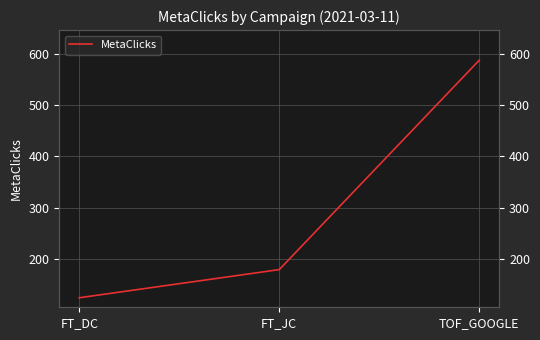

Does the chart have visible grid lines?

Yes